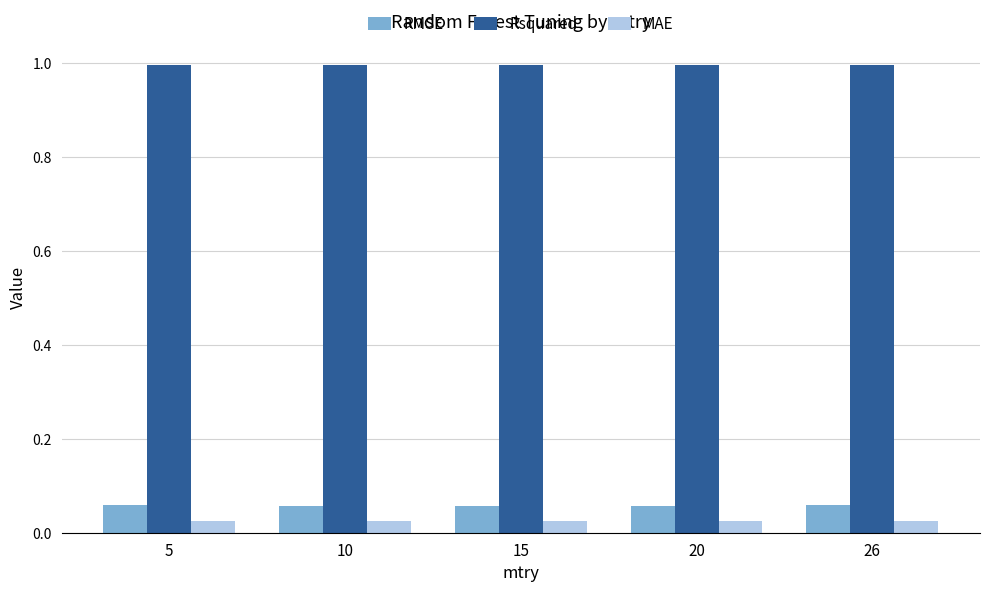

What is the value of the Rsquared bar at the 3rd from the left?

1.0